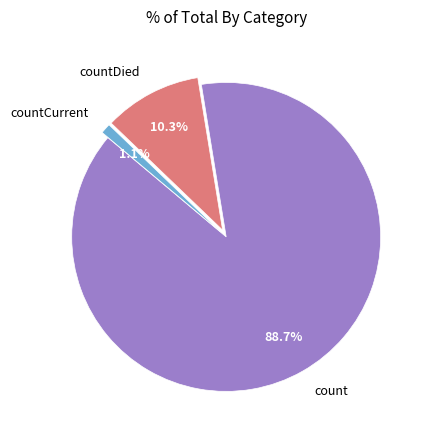

To the nearest percent, what portion does countDied represent?

10%